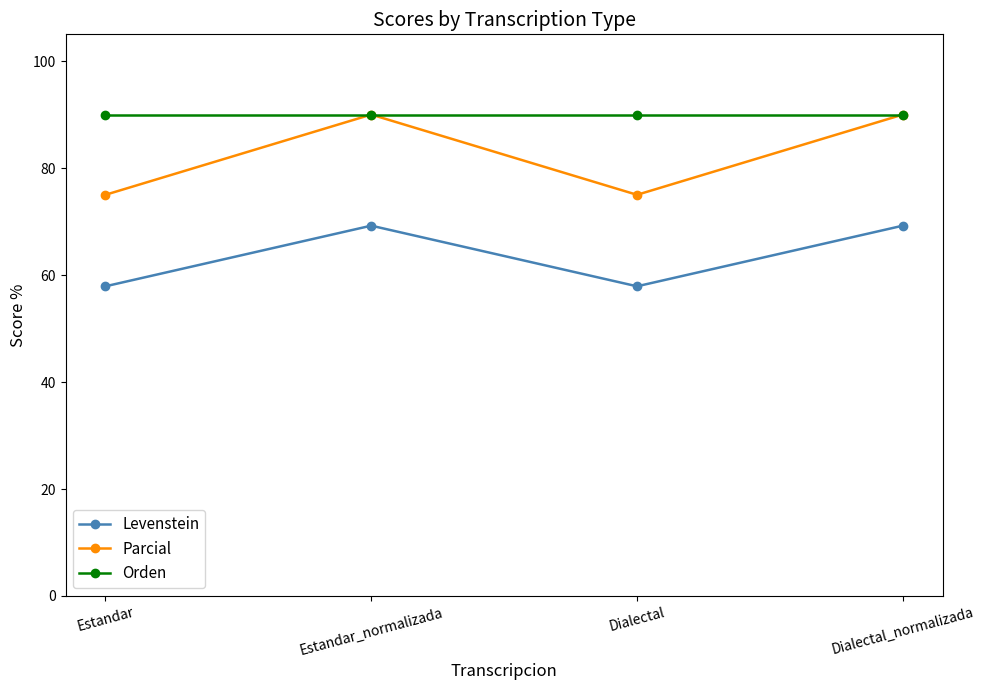

Does the chart display data point markers on the line(s)?

Yes